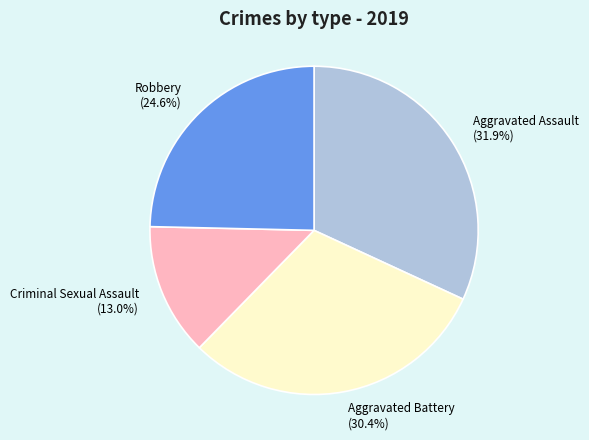

True or false: Robbery accounts for 25% of the total.

True